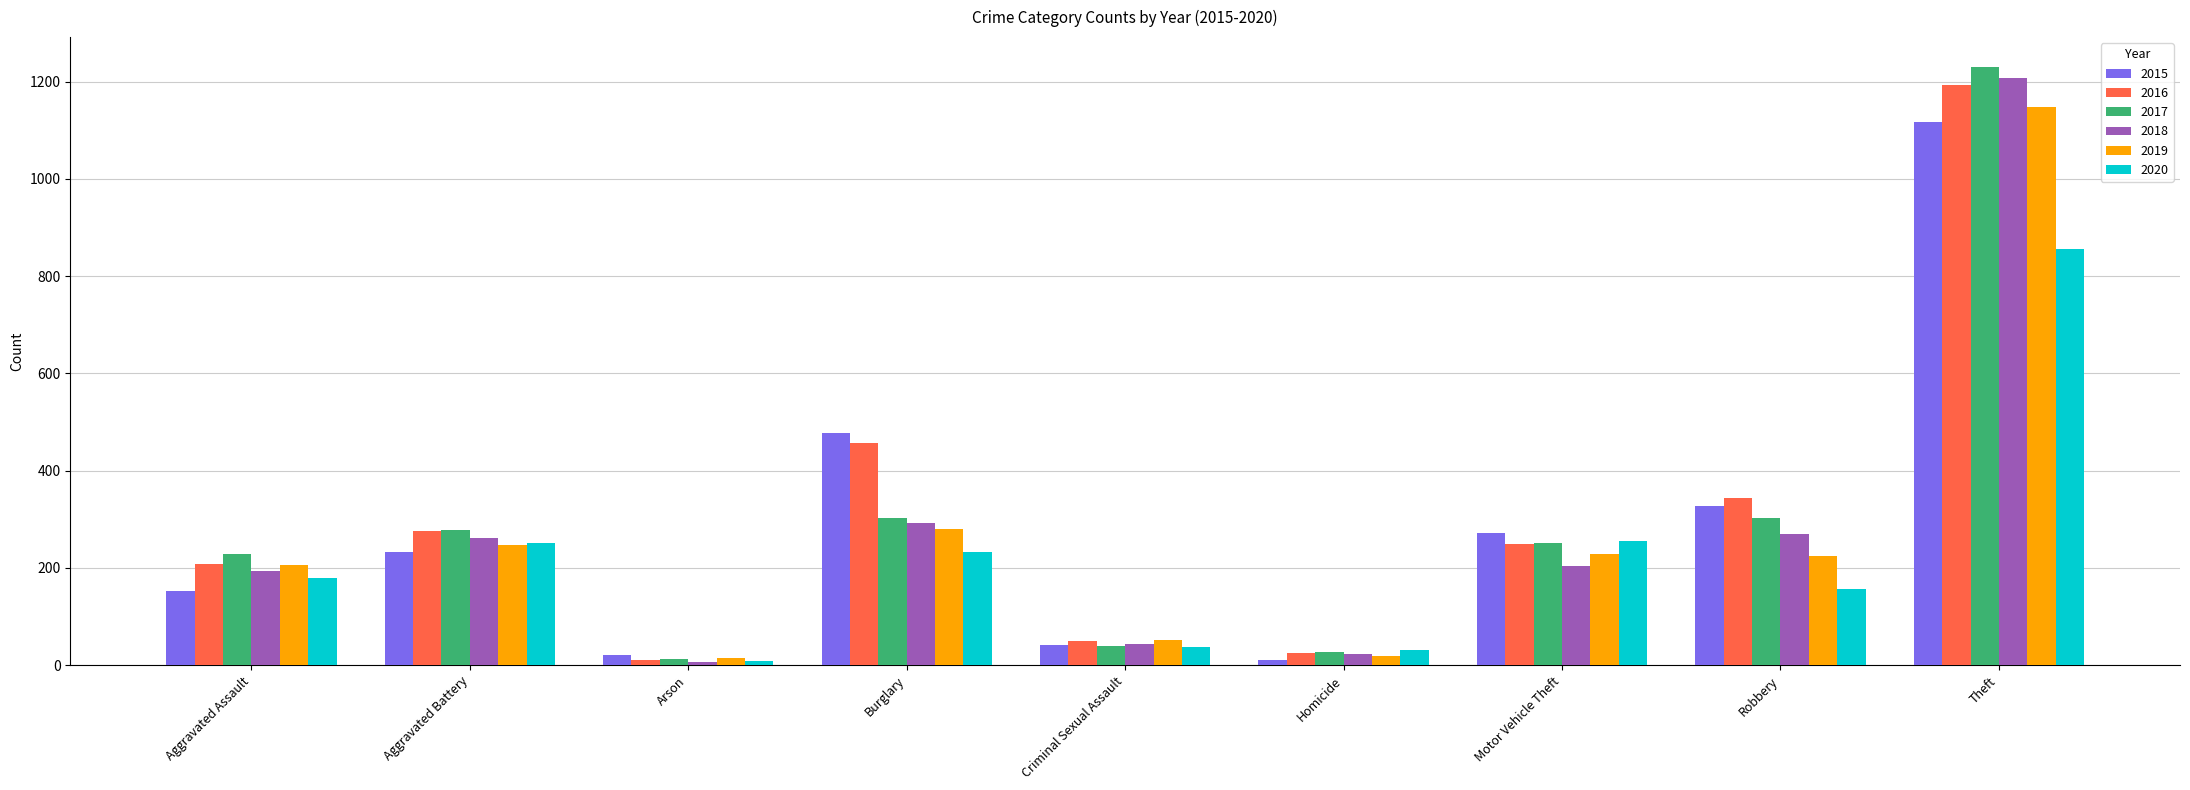

What is the difference between the maximum and minimum values in the 2016 series?

1182